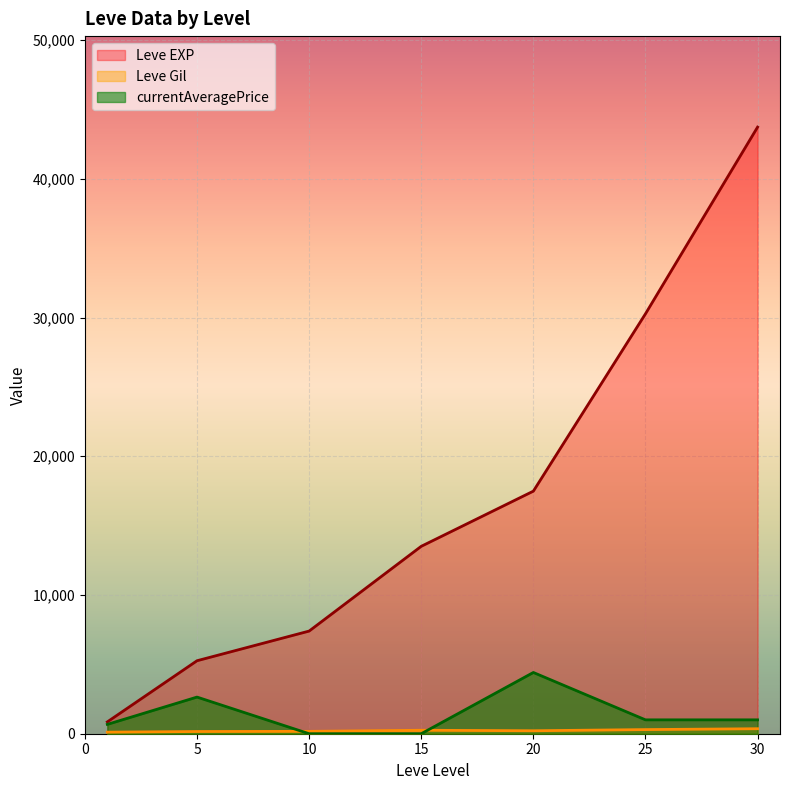

Is it true that Leve Gil equals 174 at 15?

True